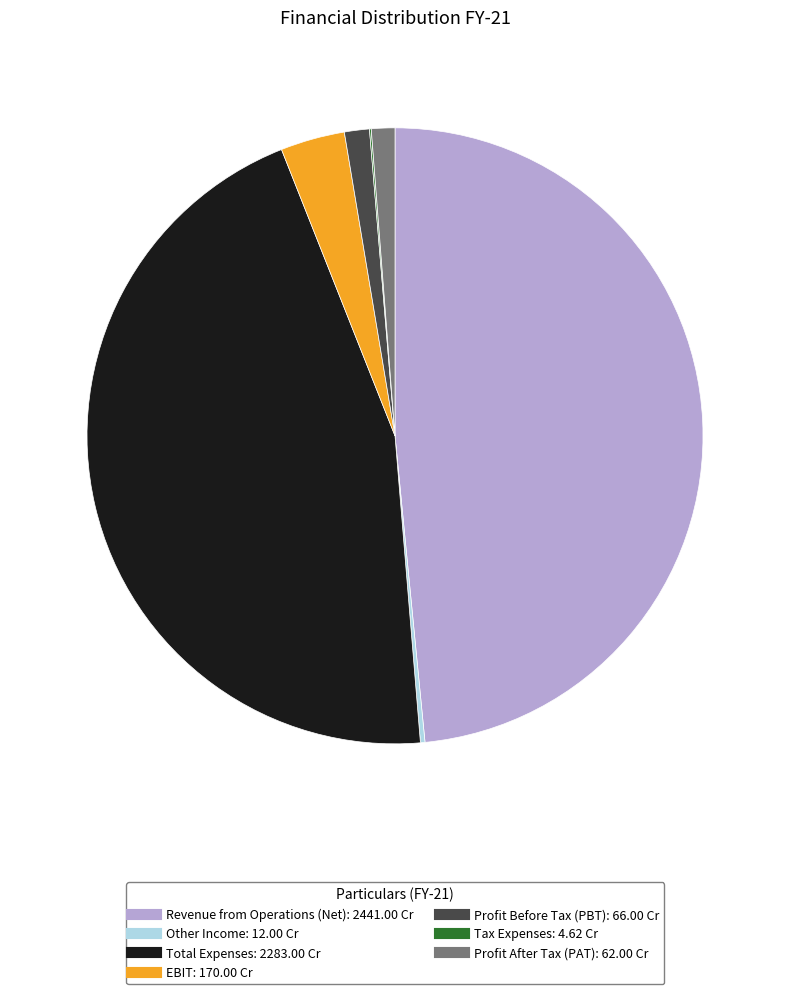

Between Profit After Tax (PAT) and Revenue from Operations (Net), which is larger?

Revenue from Operations (Net)